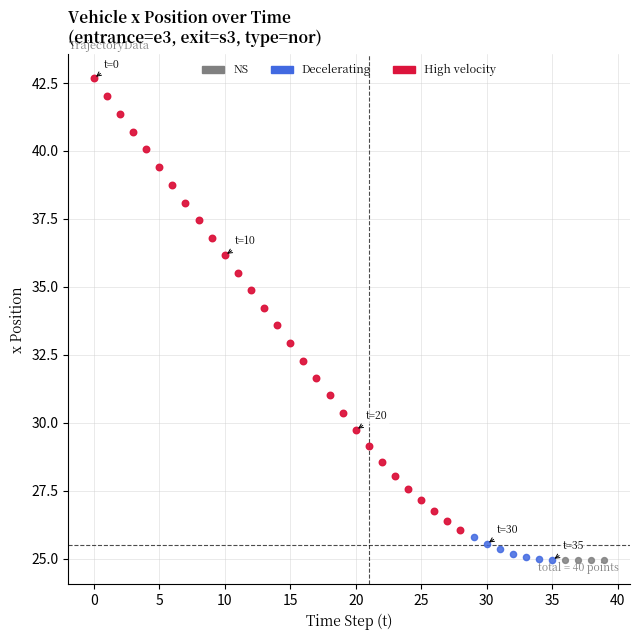

Which series contains the highest Y value?

High velocity